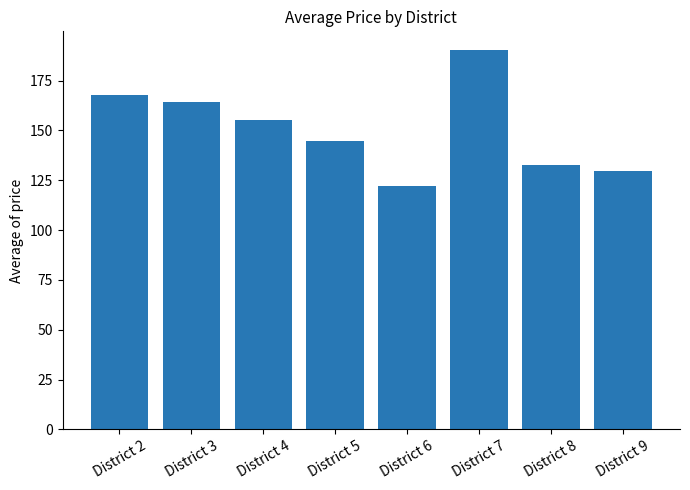

True or false: the data shows 107.8 at District 2.

False